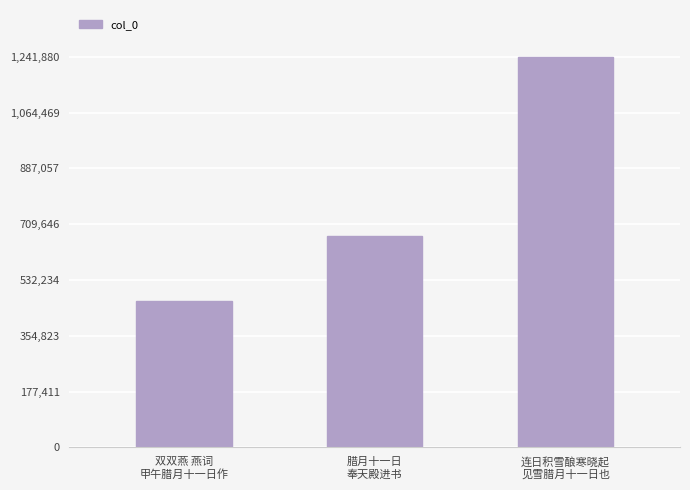

How many data points are less than 672606?

1